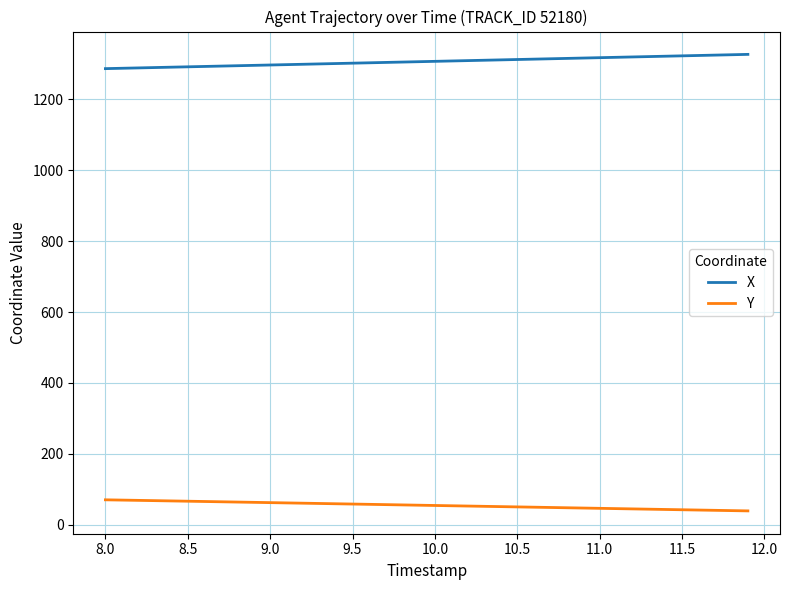

True or false: X and Y intersect in this chart.

False